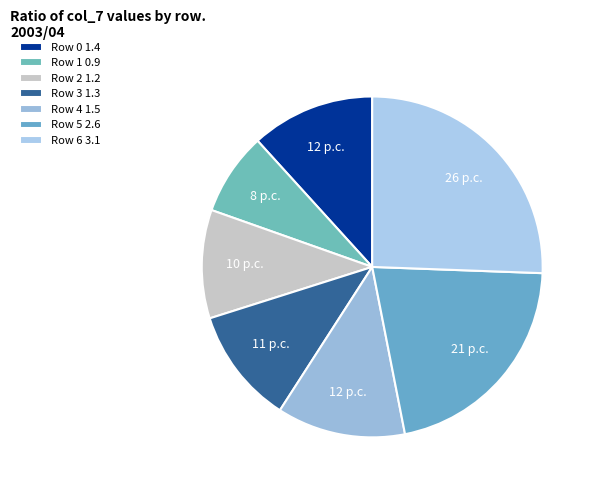

How many segments does this pie chart have?

7